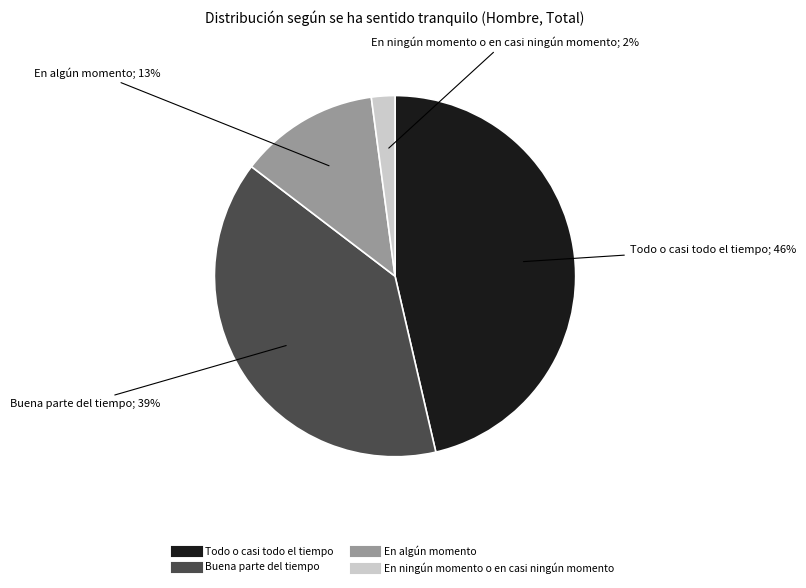

To the nearest percent, what percentage of the pie is En ningún momento o en casi ningún momento?

2%